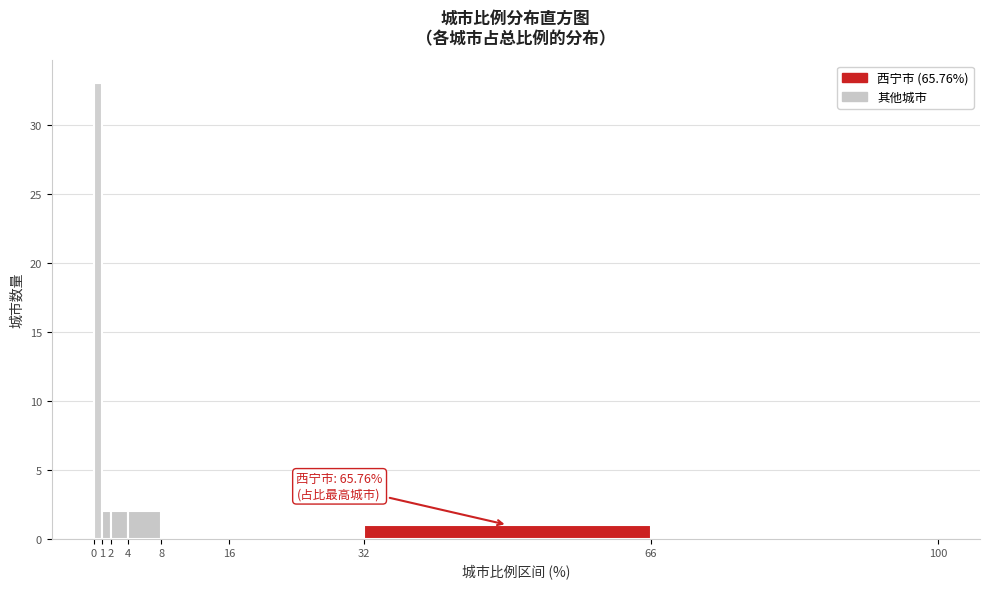

Over which range of the x-axis is the bar tallest?

0 to 1